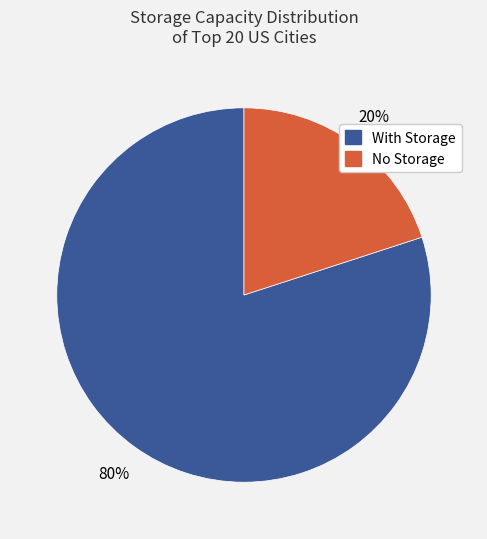

To the nearest percent, what is the average slice percentage?

50%